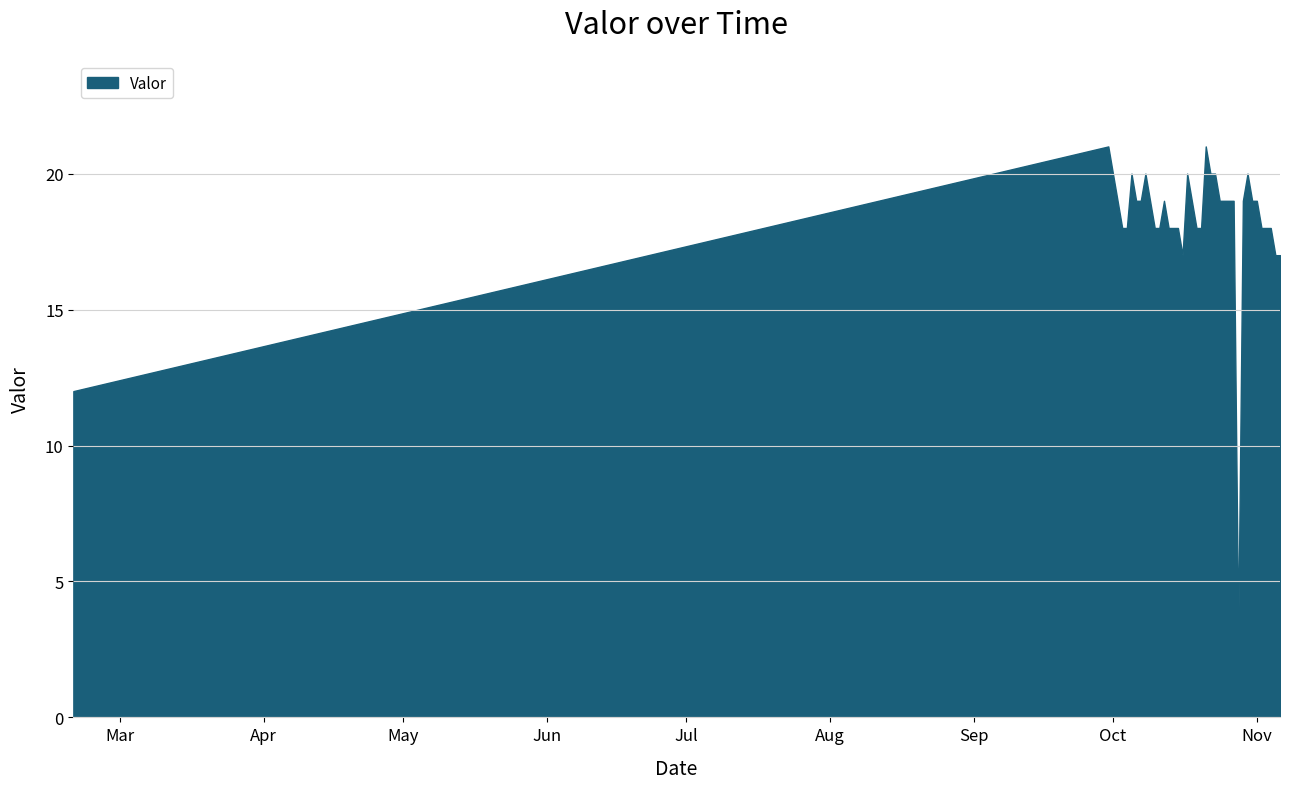

What is the smallest value displayed?

3.1